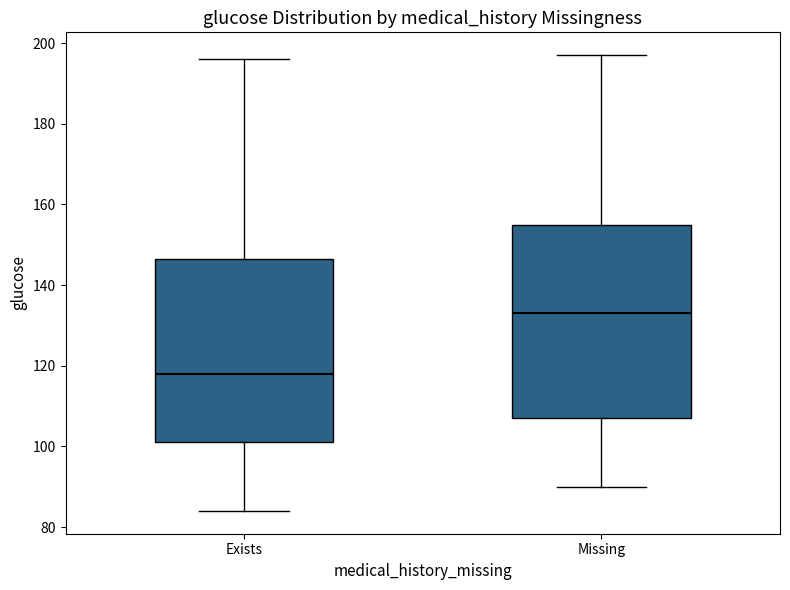

Where is the lower edge of the box for Exists on the y-axis? The values are not printed on the chart, so give them approximately, as read against the axis.

102